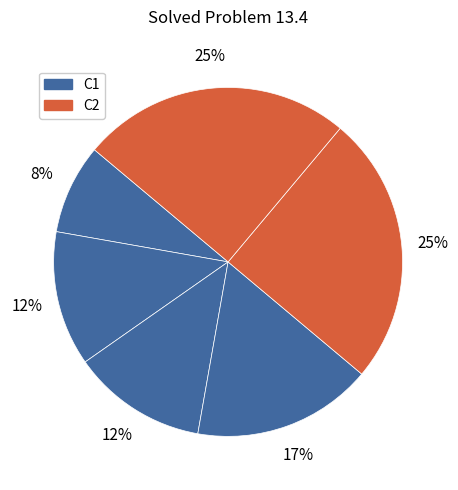

Count the number of slices in the pie.

6